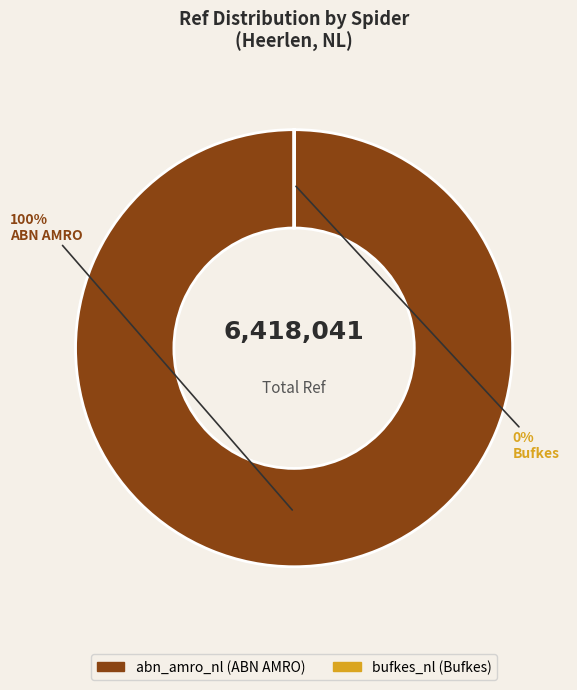

True or false: abn_amro_nl accounts for 99% of the total.

False